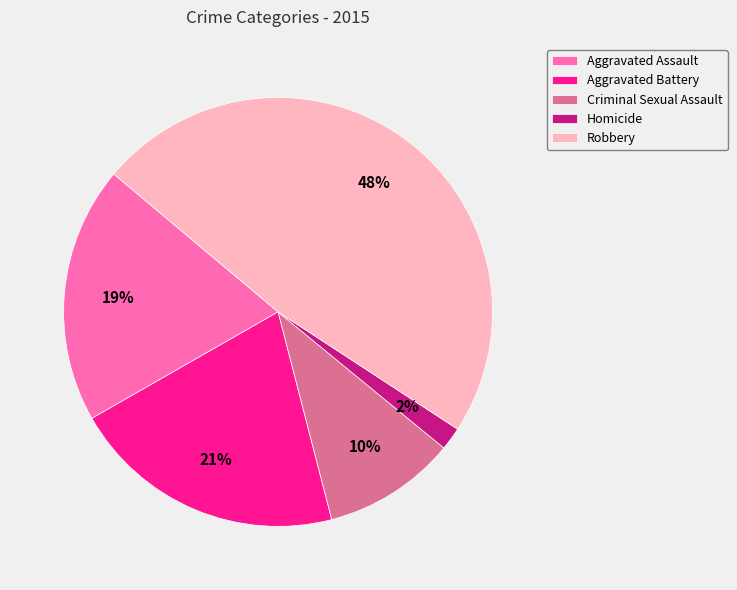

Does Criminal Sexual Assault represent more than half of the total?

No